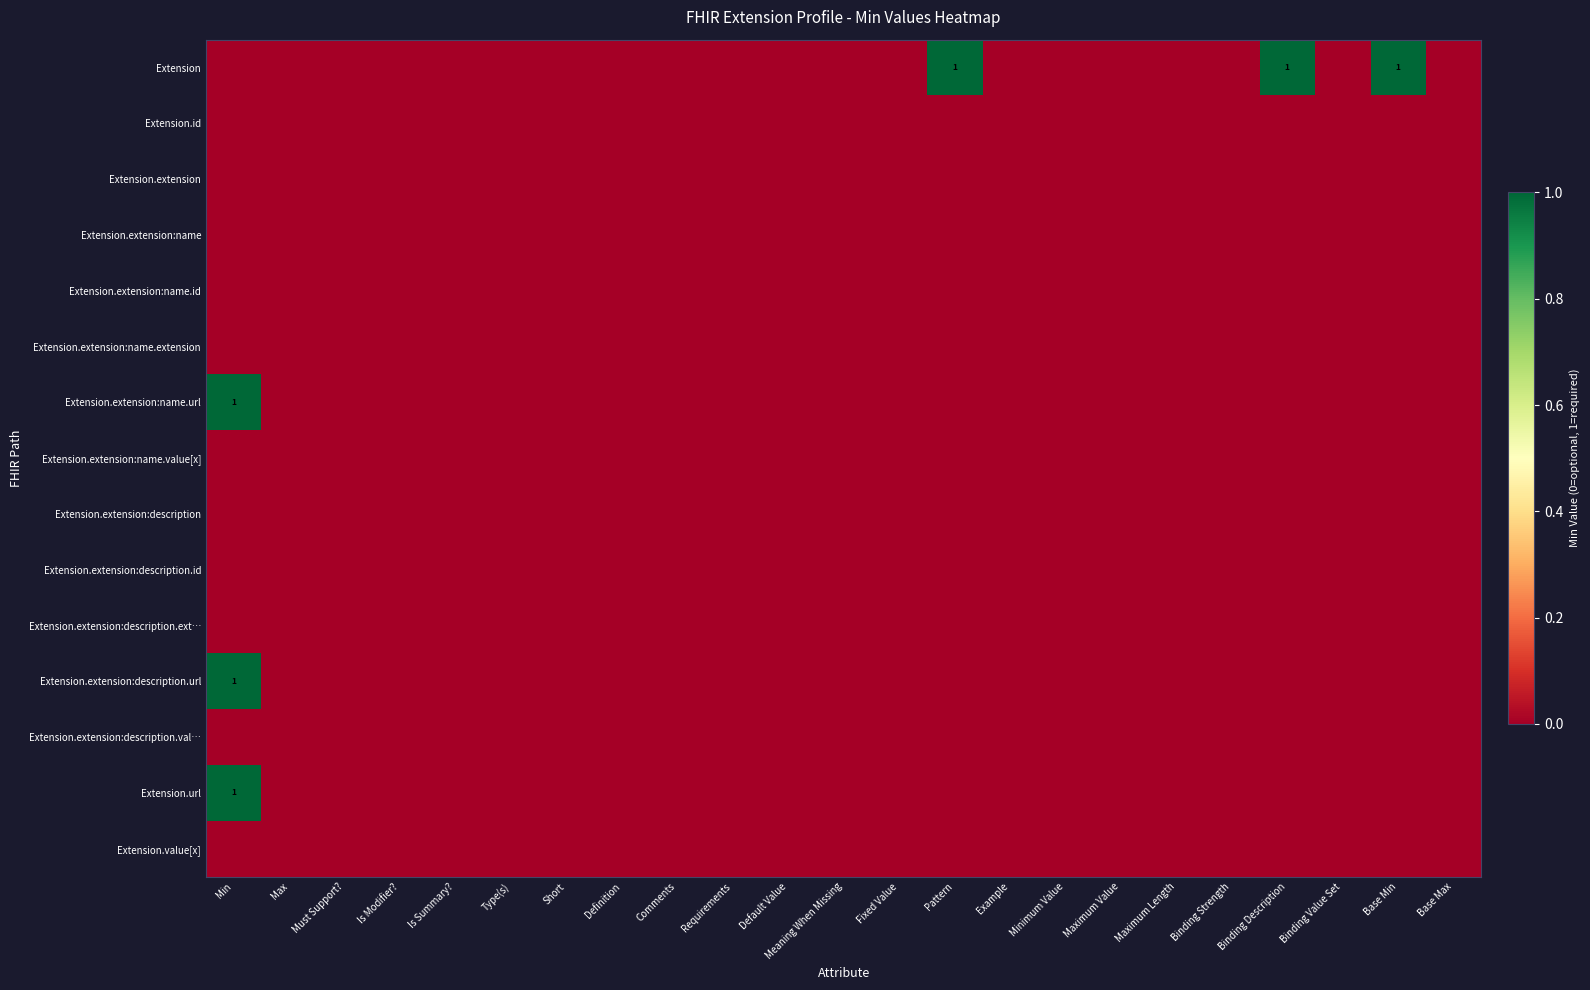

What is the greatest value displayed?

1